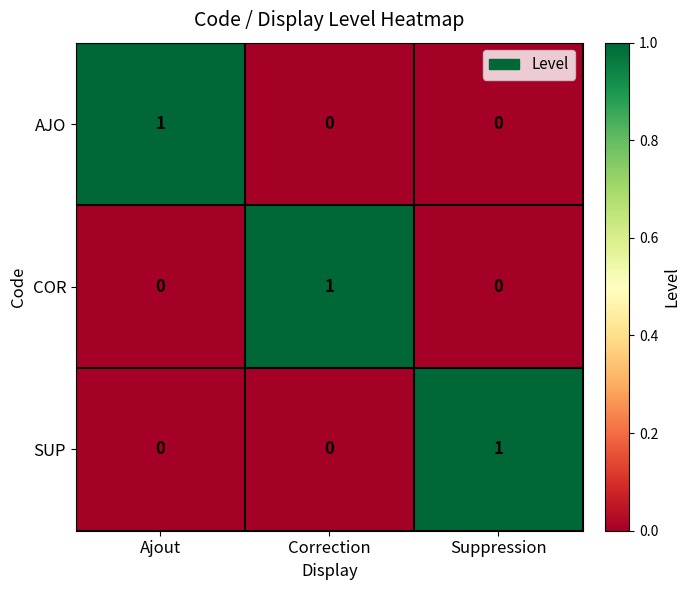

The COR series shows 0 at Suppression. True or false?

True